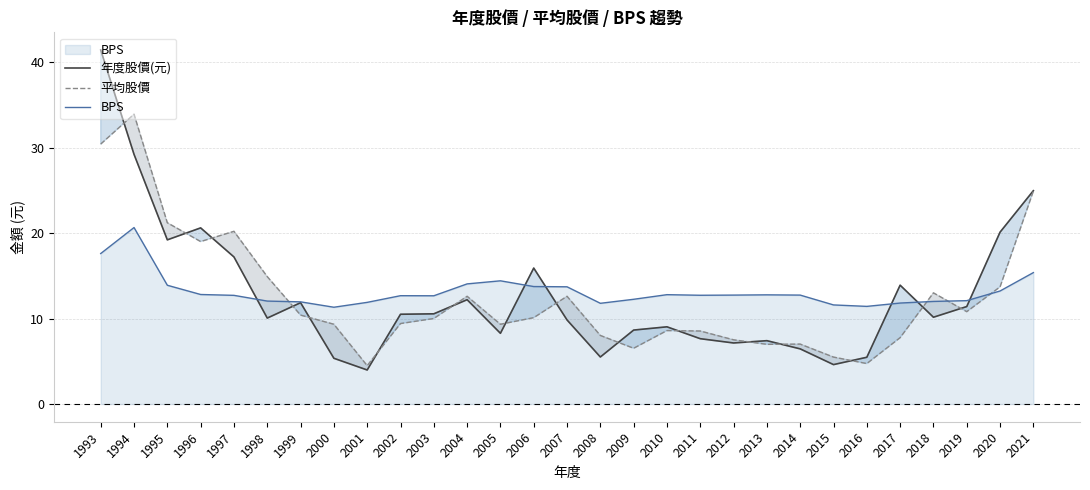

What are all the series names shown in the legend?

年度股價(元), 平均股價, BPS